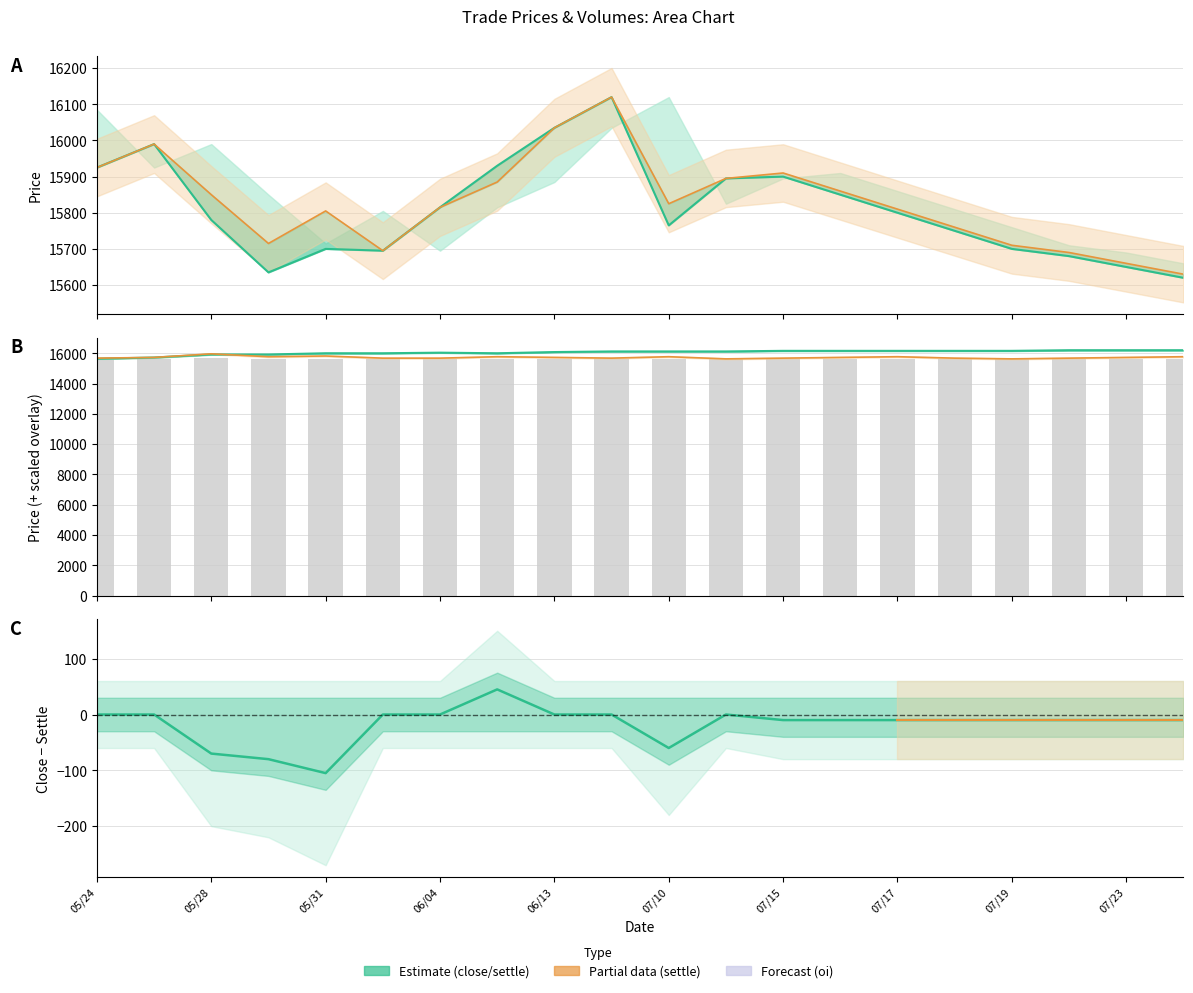

The oi series shows 15720.0 at 20190527. True or false?

True